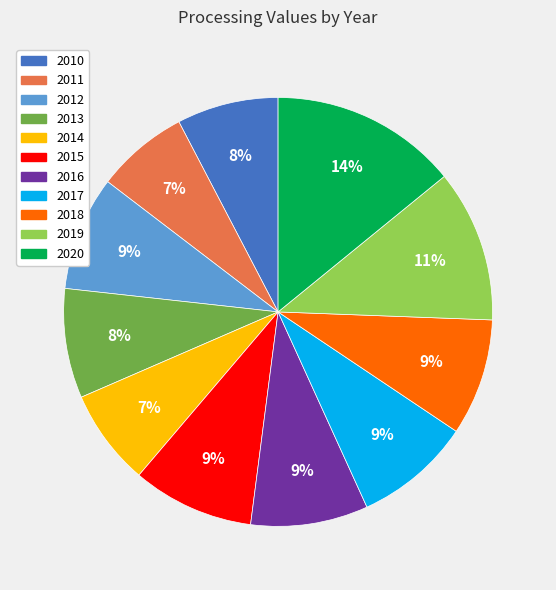

Combined, do 2010 and 2020 account for over 50%?

No